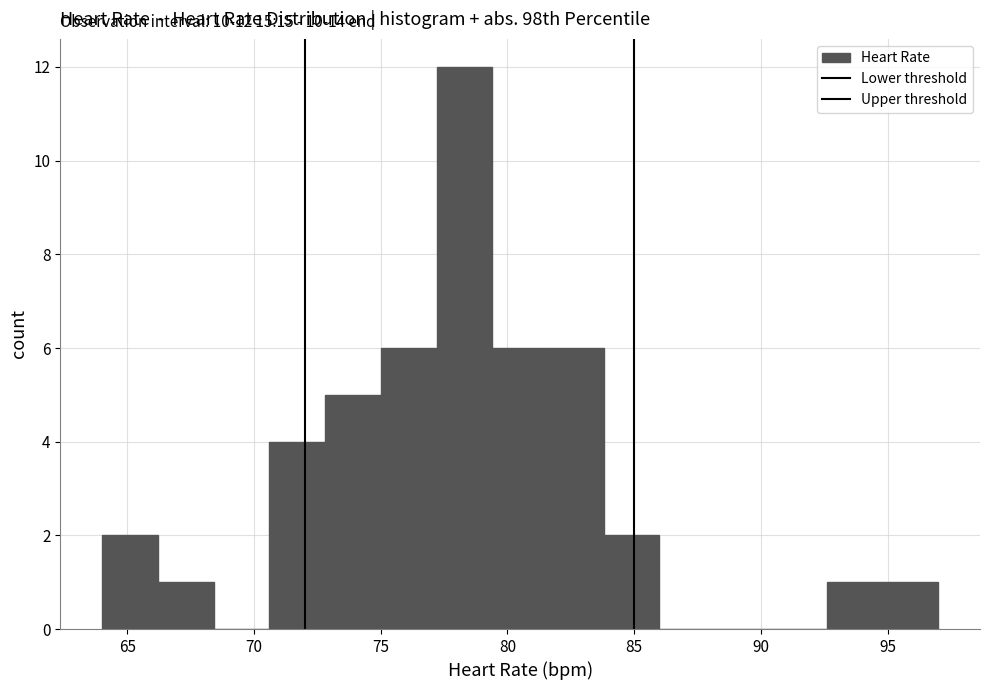

Over which range of the x-axis is the bar tallest?

77.2 to 79.4